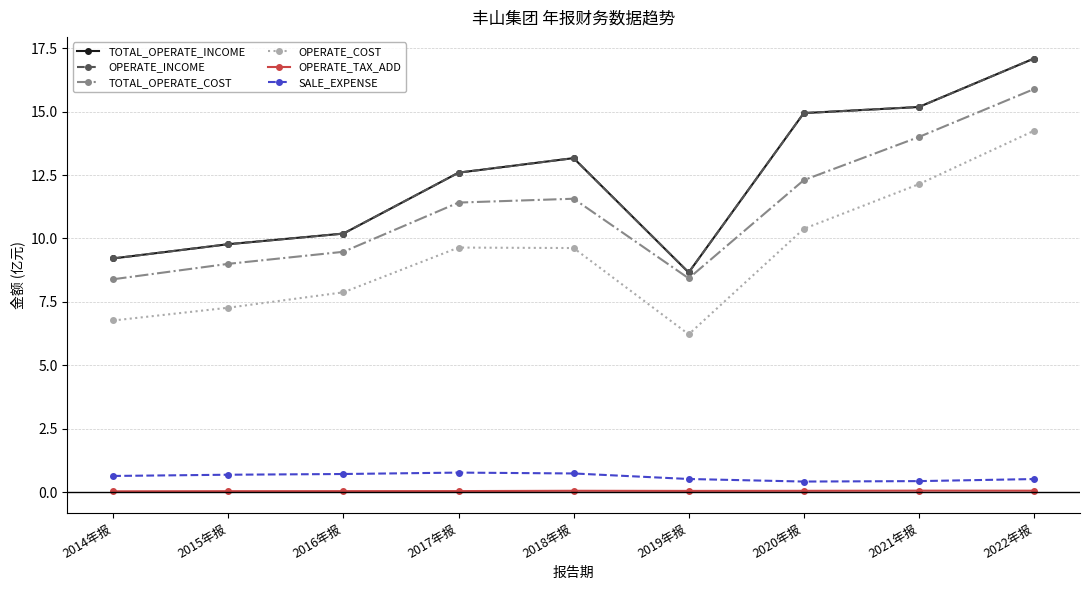

Is this an area chart (filled region under the line)?

No